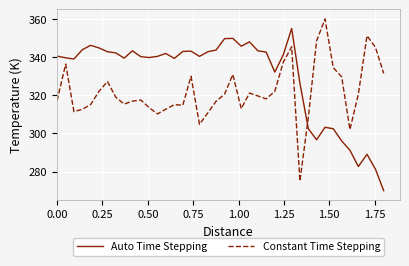

List the series in order of their peak value, highest first.

Constant Time Stepping, Auto Time Stepping